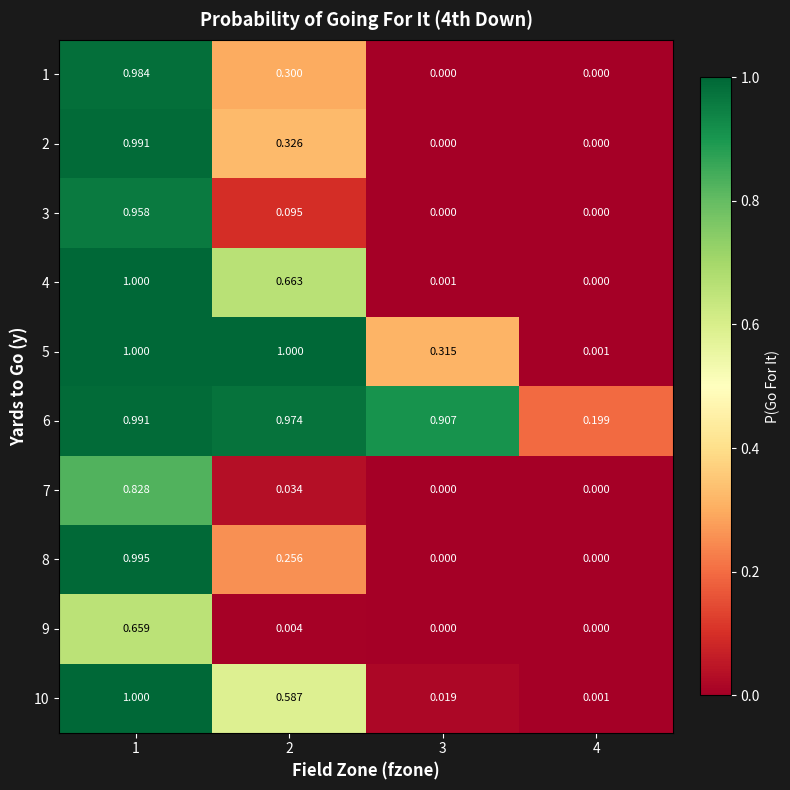

Is the value of 2 at 2 greater than the value of 1 at 2?

Yes